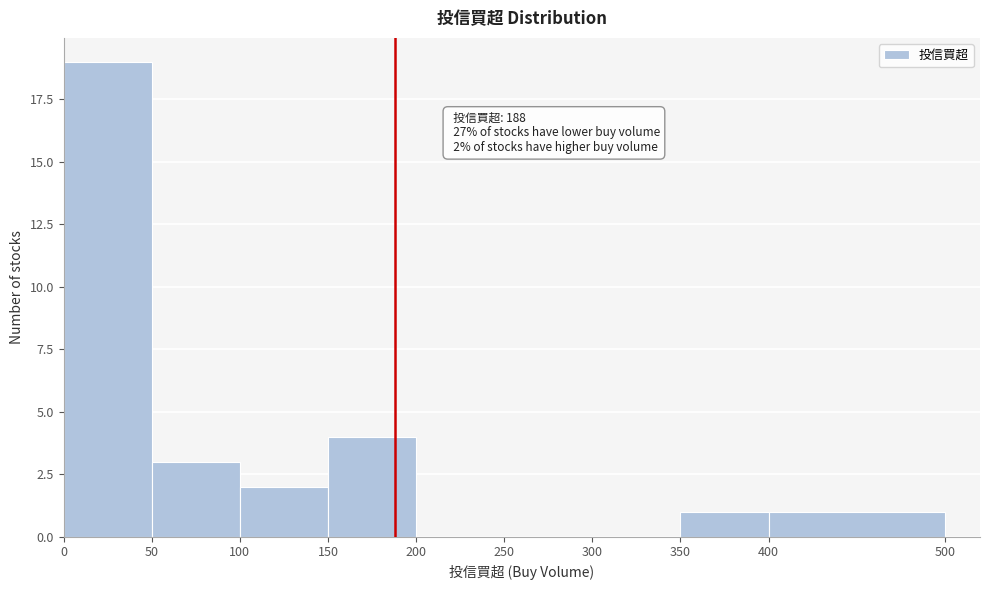

Over which range of the x-axis is the bar tallest?

0 to 50